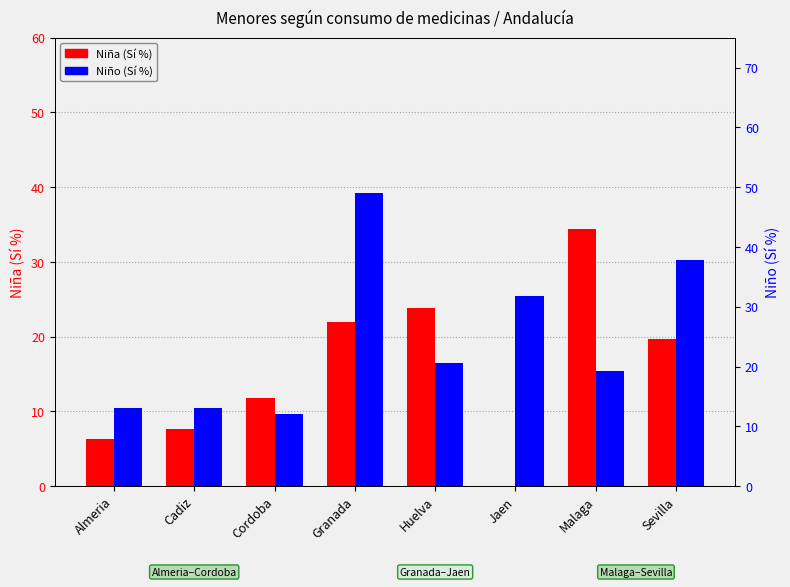

Reading left to right, what are all the values shown in this chart?

Niña (Sí %): 6.3	7.7	11.8	21.9	23.9	0.0	34.4	19.7
Niño (Sí %): 13.1	13.1	12.0	49.0	20.6	31.8	19.3	37.8